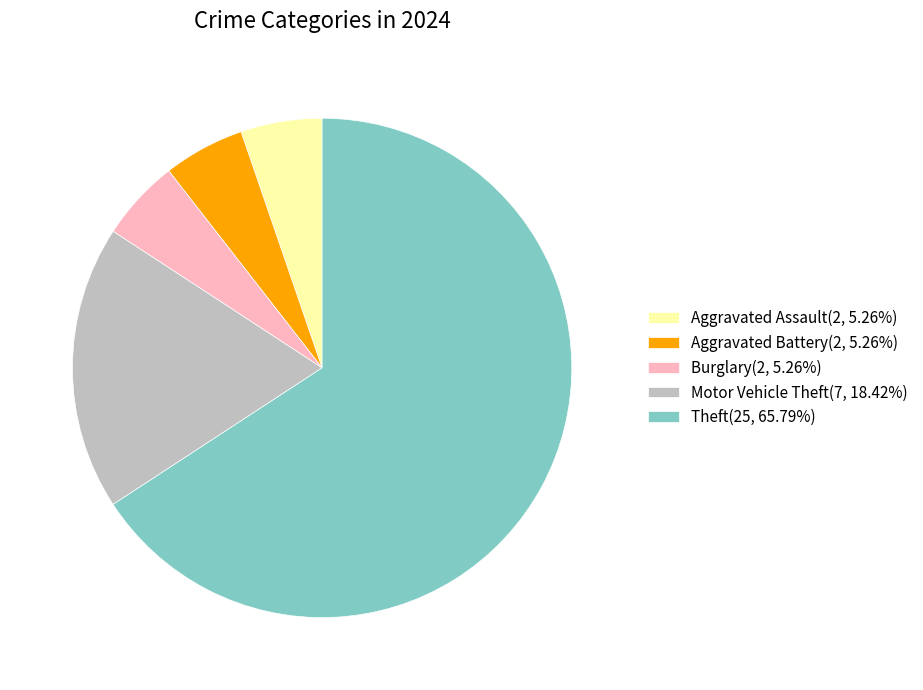

Does any single category account for the majority?

Yes